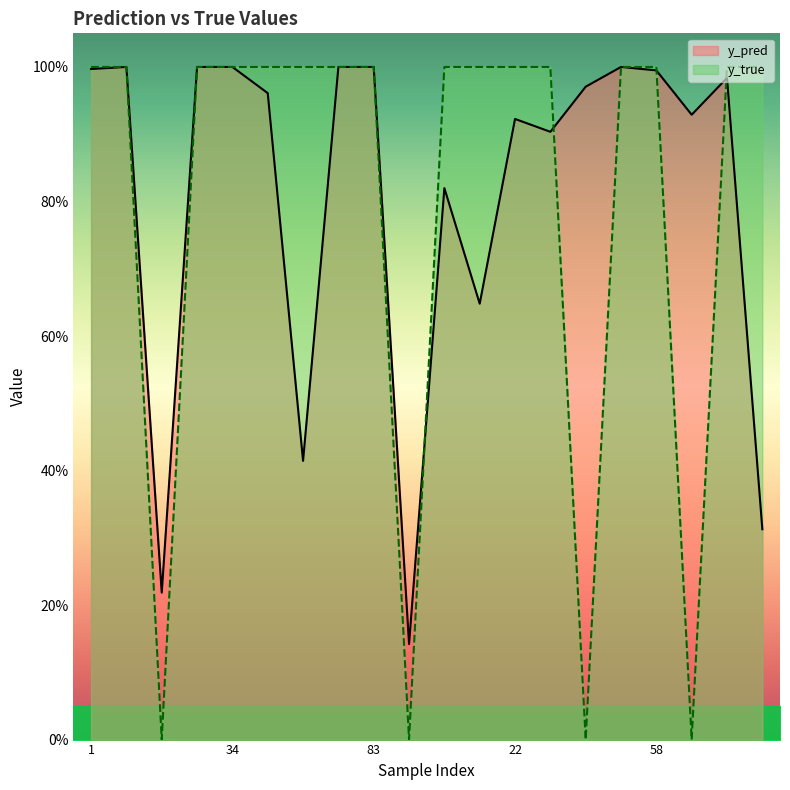

Reading right to left, what are all the values shown in this chart?

y_pred: 95=0.3	71=1.0	59=0.9	58=1.0	50=1.0	47=1.0	41=0.9	22=0.9	9=0.6	6=0.8	91=0.1	83=1.0	80=1.0	52=0.4	43=1.0	34=1.0	24=1.0	14=0.2	8=1.0	1=1.0
y_true: 95=1.0	71=1.0	59=0.0	58=1.0	50=1.0	47=0.0	41=1.0	22=1.0	9=1.0	6=1.0	91=0.0	83=1.0	80=1.0	52=1.0	43=1.0	34=1.0	24=1.0	14=0.0	8=1.0	1=1.0